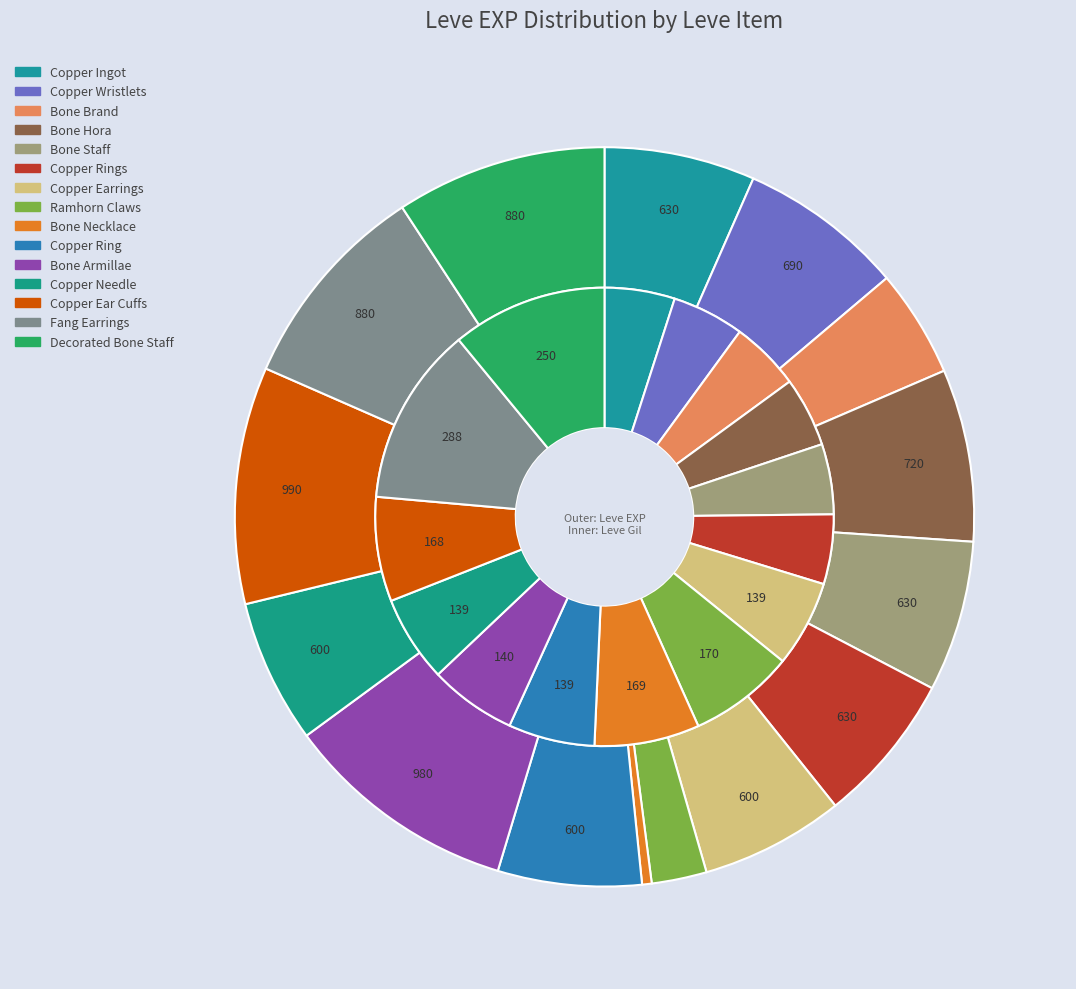

What percentage is the Copper Wristlets slice, to the nearest percent?

7%